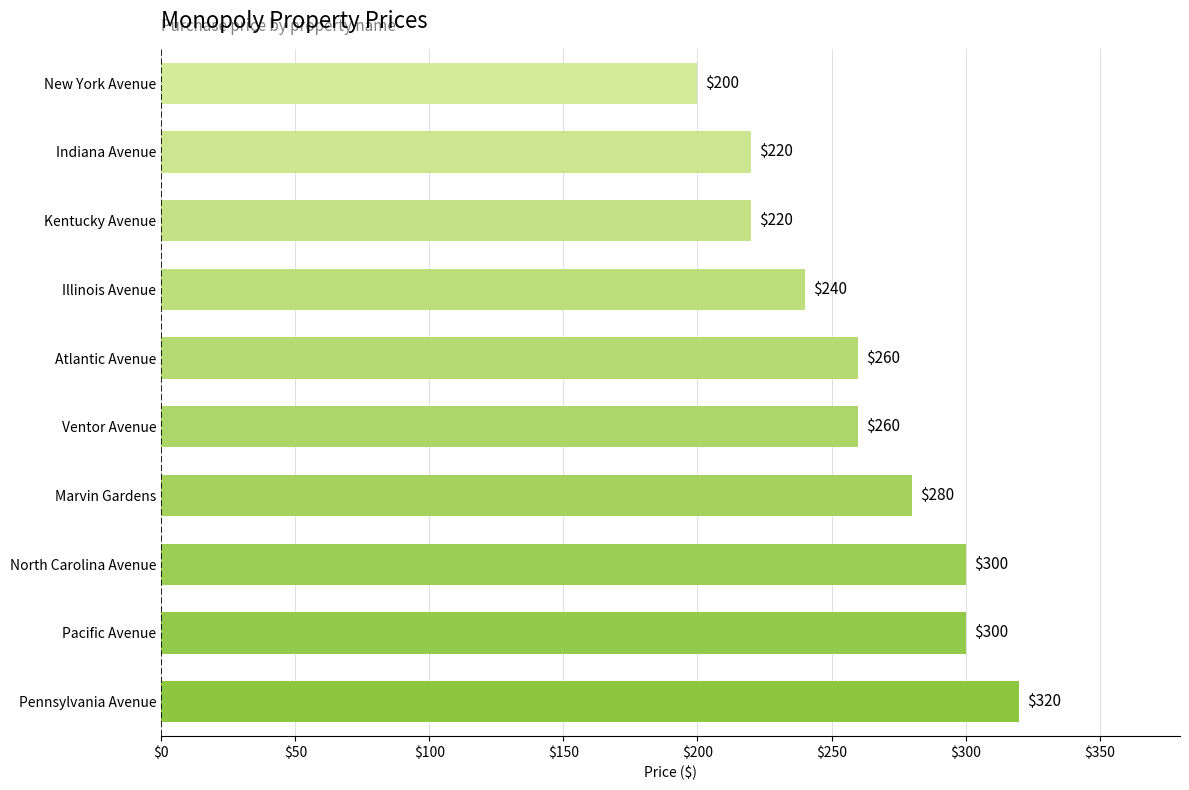

The value at Pennsylvania Avenue is 320. True or false?

True